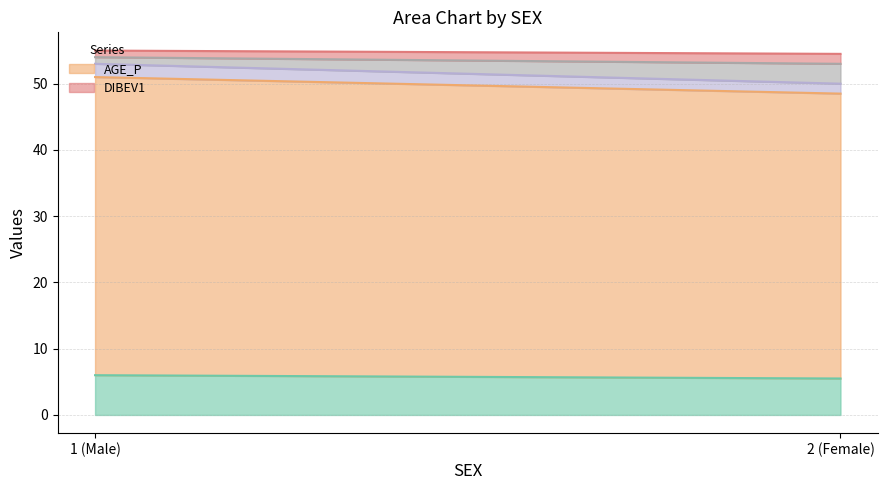

Where is _IMPRACE nearest to the value 3?

1